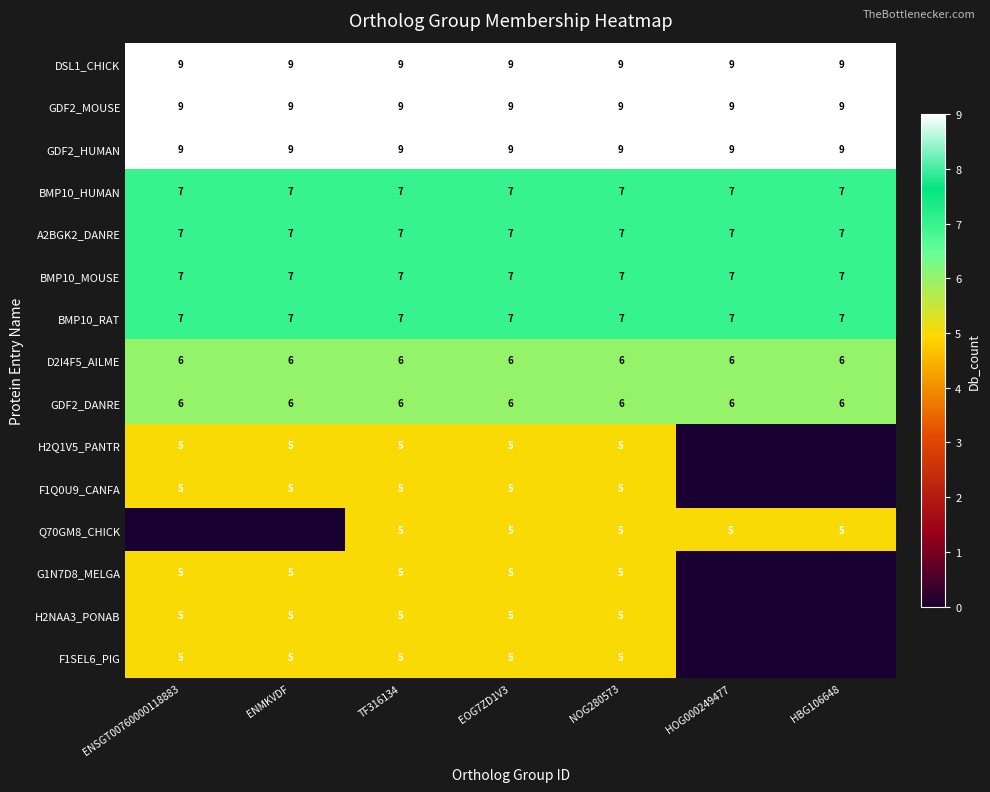

What is the total value across all series at TF316134?

97